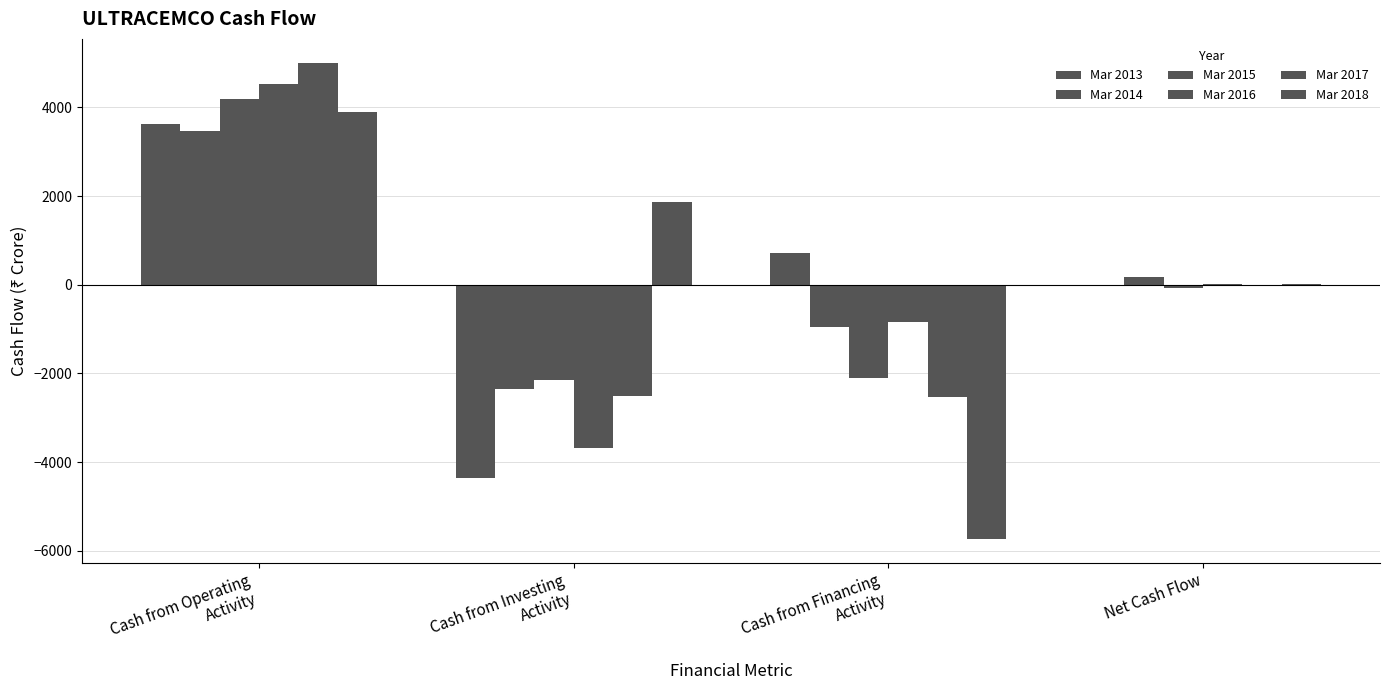

What is the difference between the maximum and minimum values in the Mar 2018 series?

9623